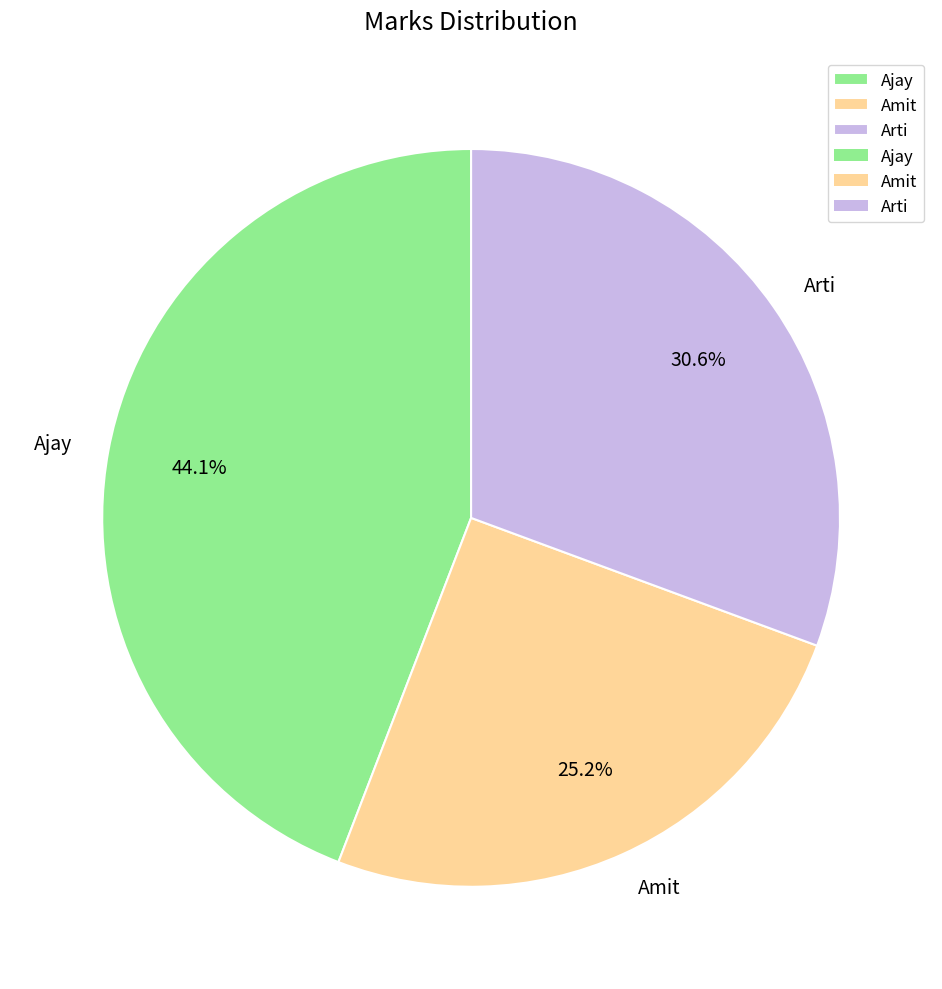

What percentage do Ajay and Arti together represent?

74.8%